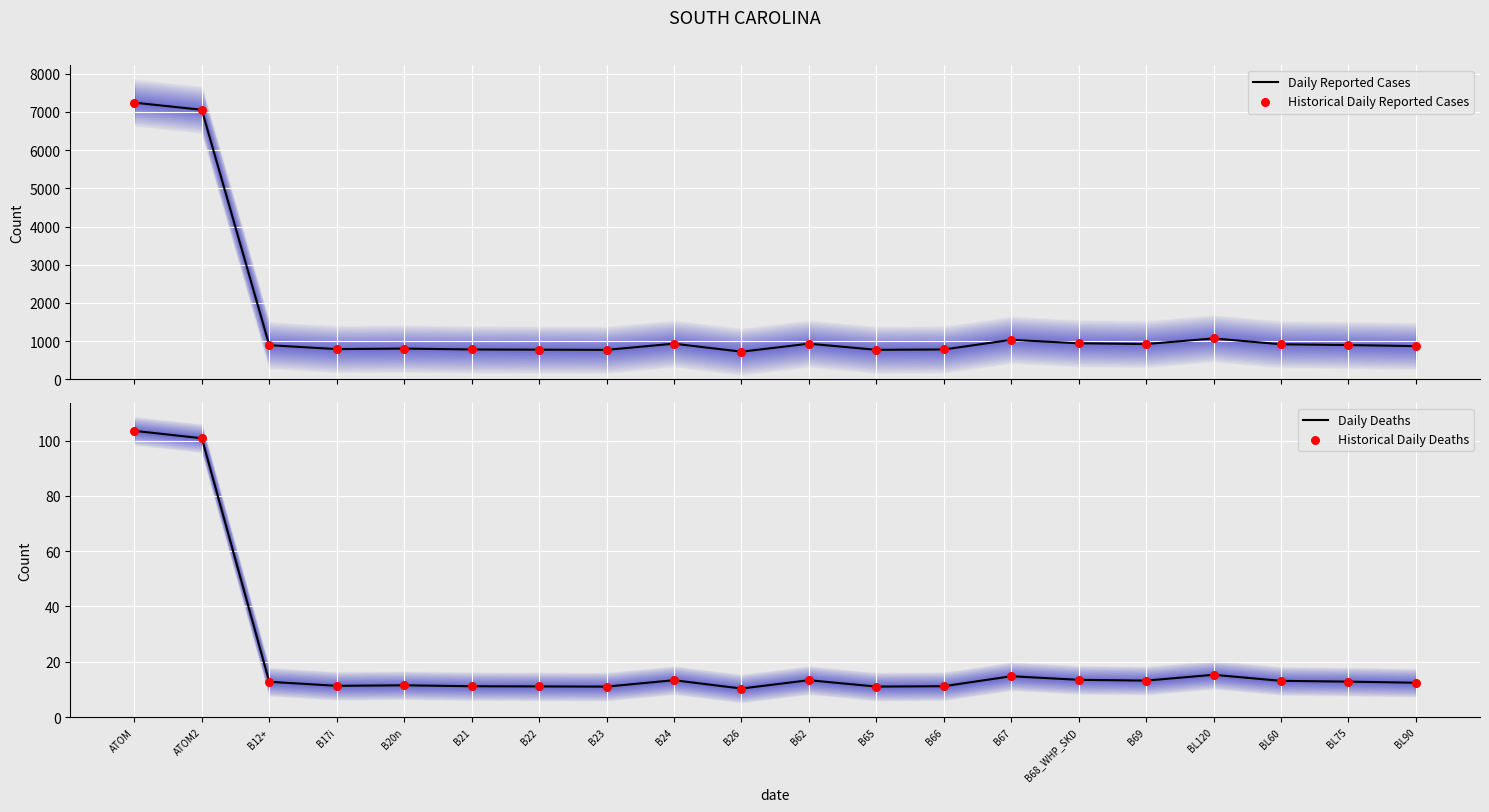

What are all the series names shown in the legend?

Daily Reported Cases, Historical Daily Reported Cases, Daily Deaths, Historical Daily Deaths